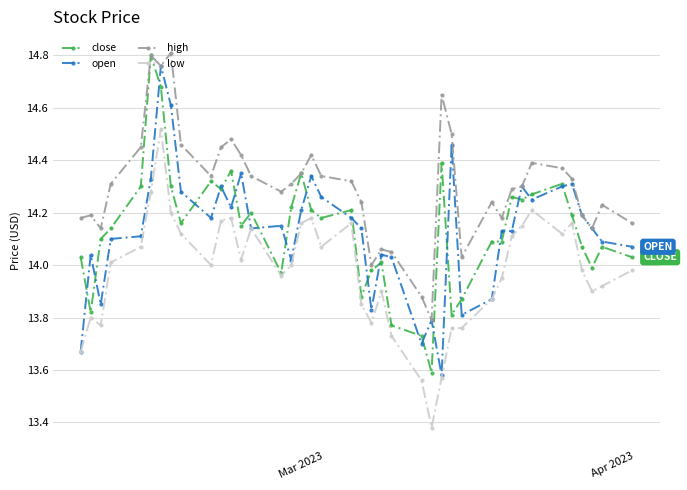

True or false: low and high cross at least once.

False